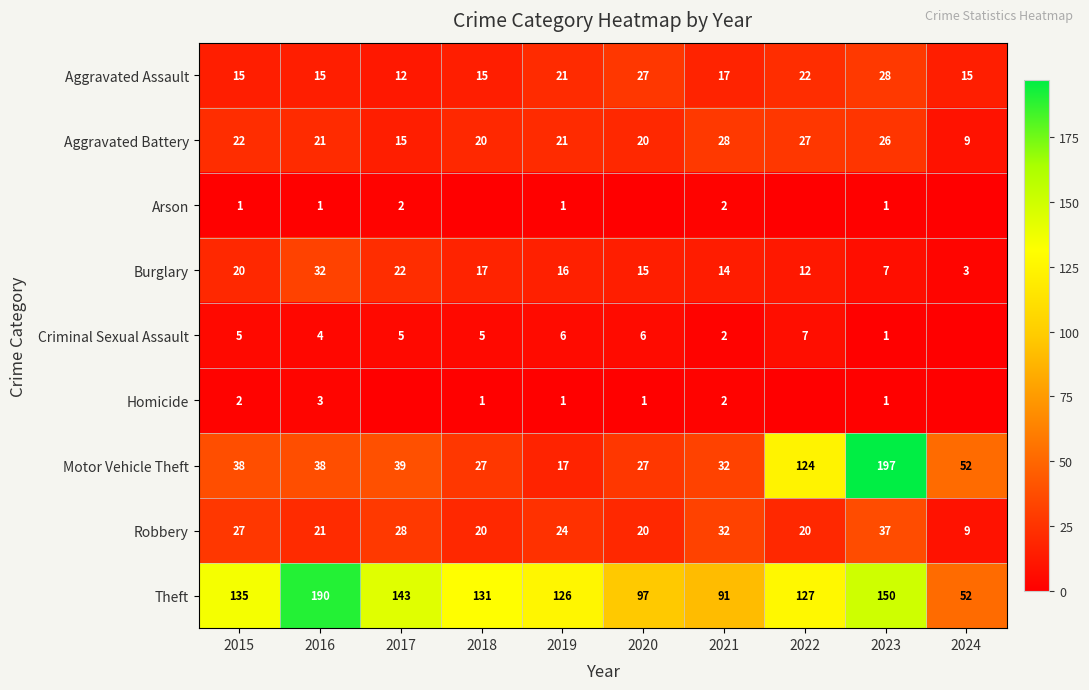

What is the sum of the Theft values at 2016 and 2023?

340